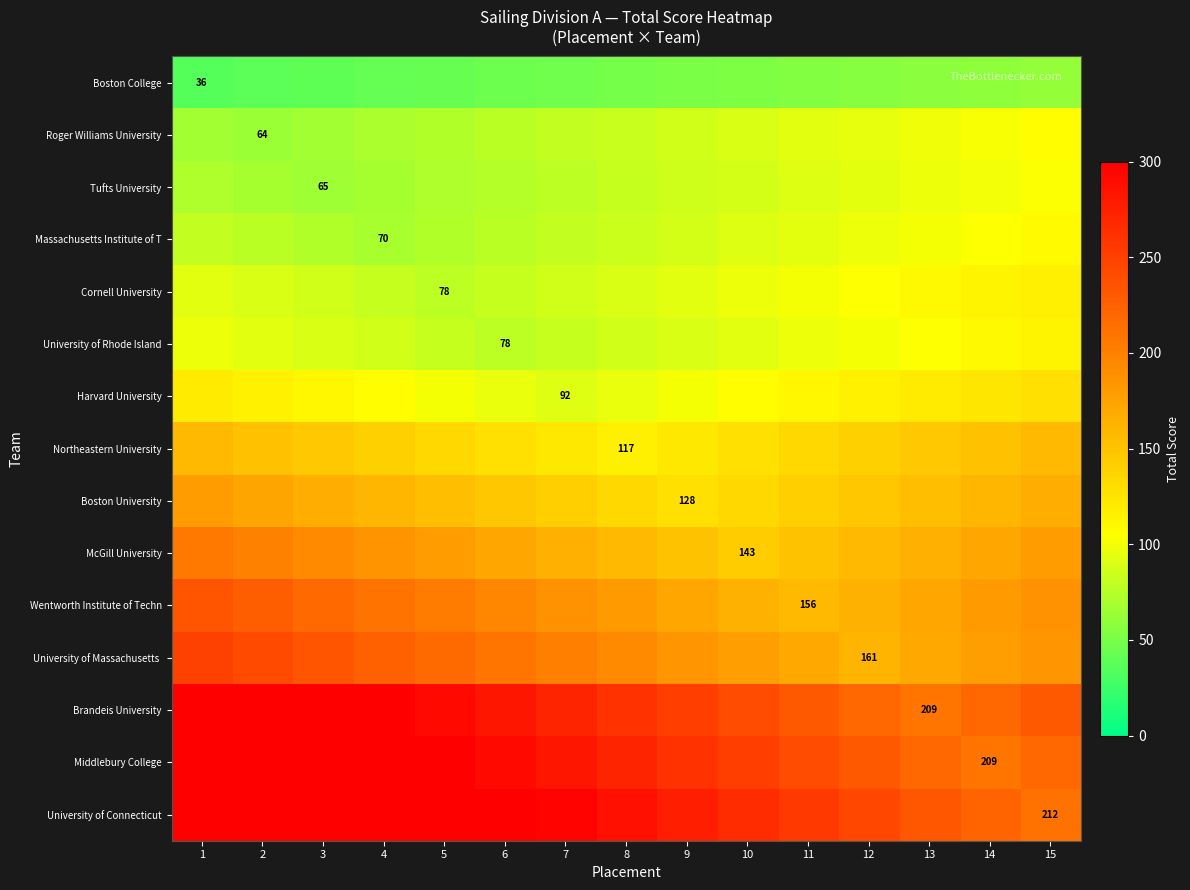

What is the difference between the maximum and minimum values in the Harvard University series?

36.8